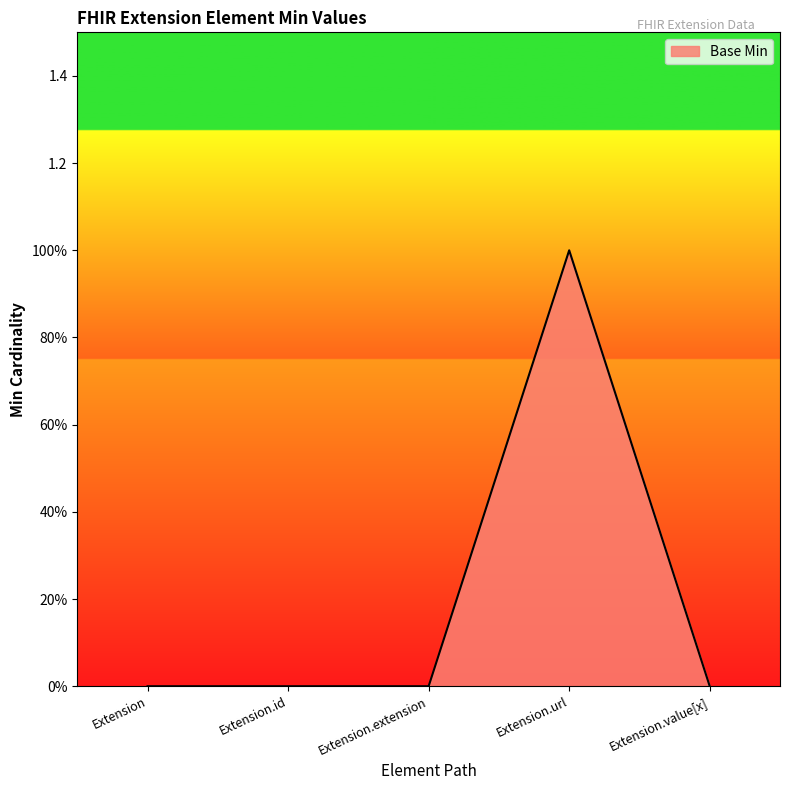

List the labels in order of value, smallest first.

Extension, Extension.id, Extension.extension, Extension.value[x], Extension.url